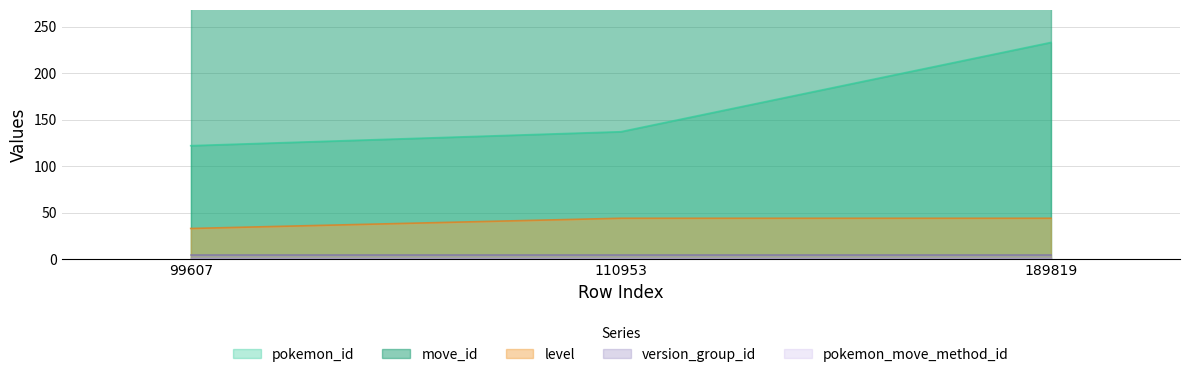

Rank the series at 189819 from lowest to highest value.

pokemon_move_method_id, version_group_id, level, pokemon_id, move_id